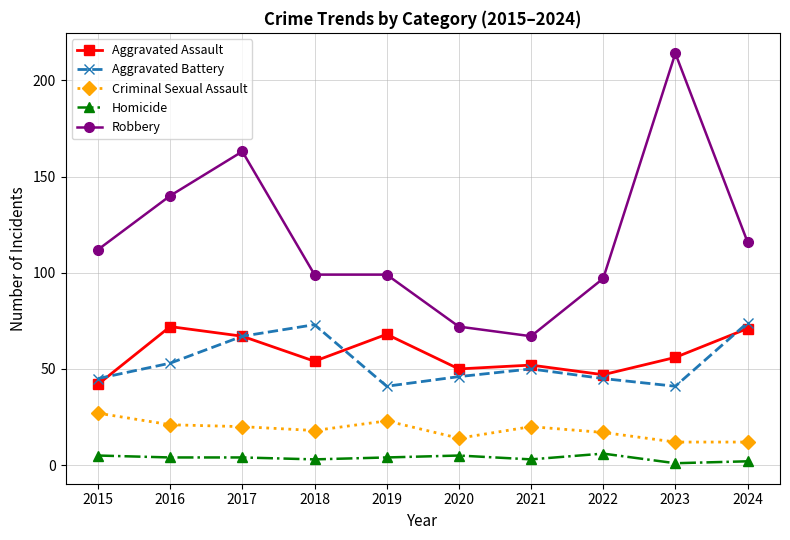

True or false: Criminal Sexual Assault has a value of 36 at 2016.

False